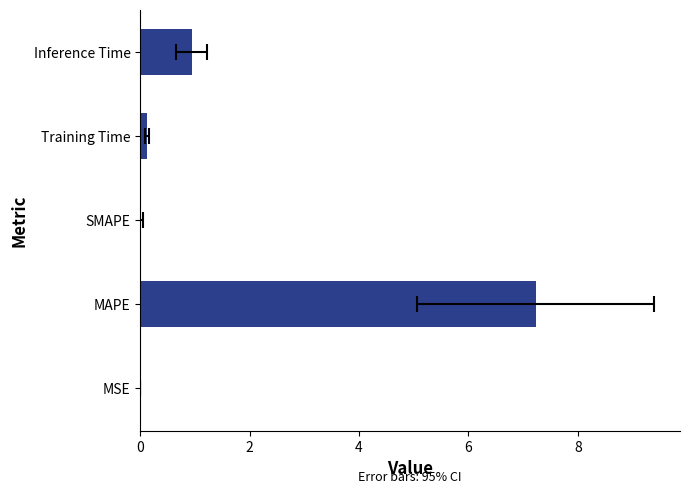

Which has a higher value, MAPE or MSE?

MAPE